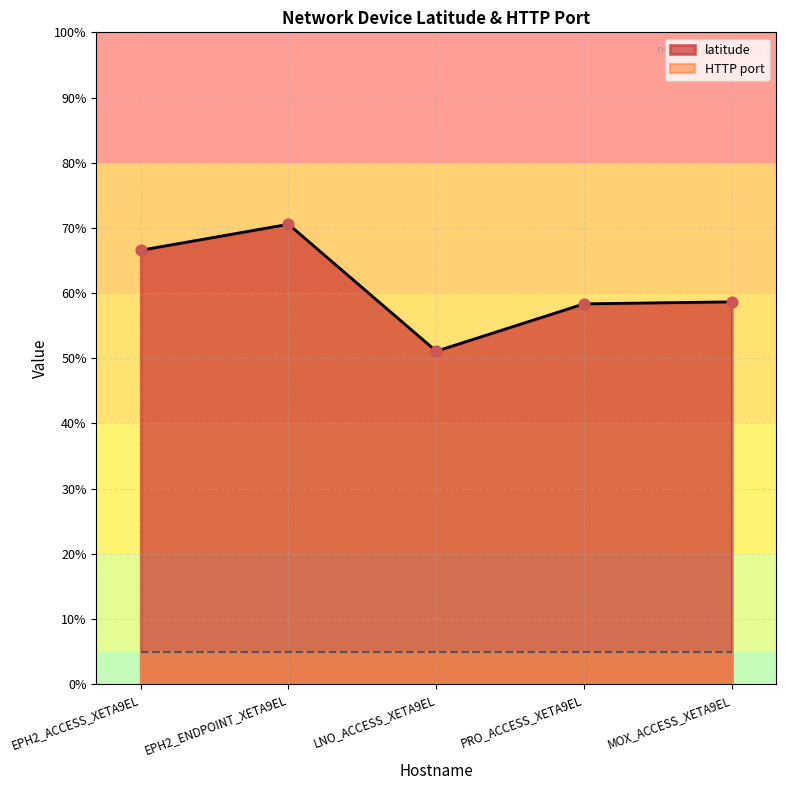

Which has a higher value, EPH2_ACCESS_XETA9EL or EPH2_ENDPOINT_XETA9EL?

EPH2_ENDPOINT_XETA9EL